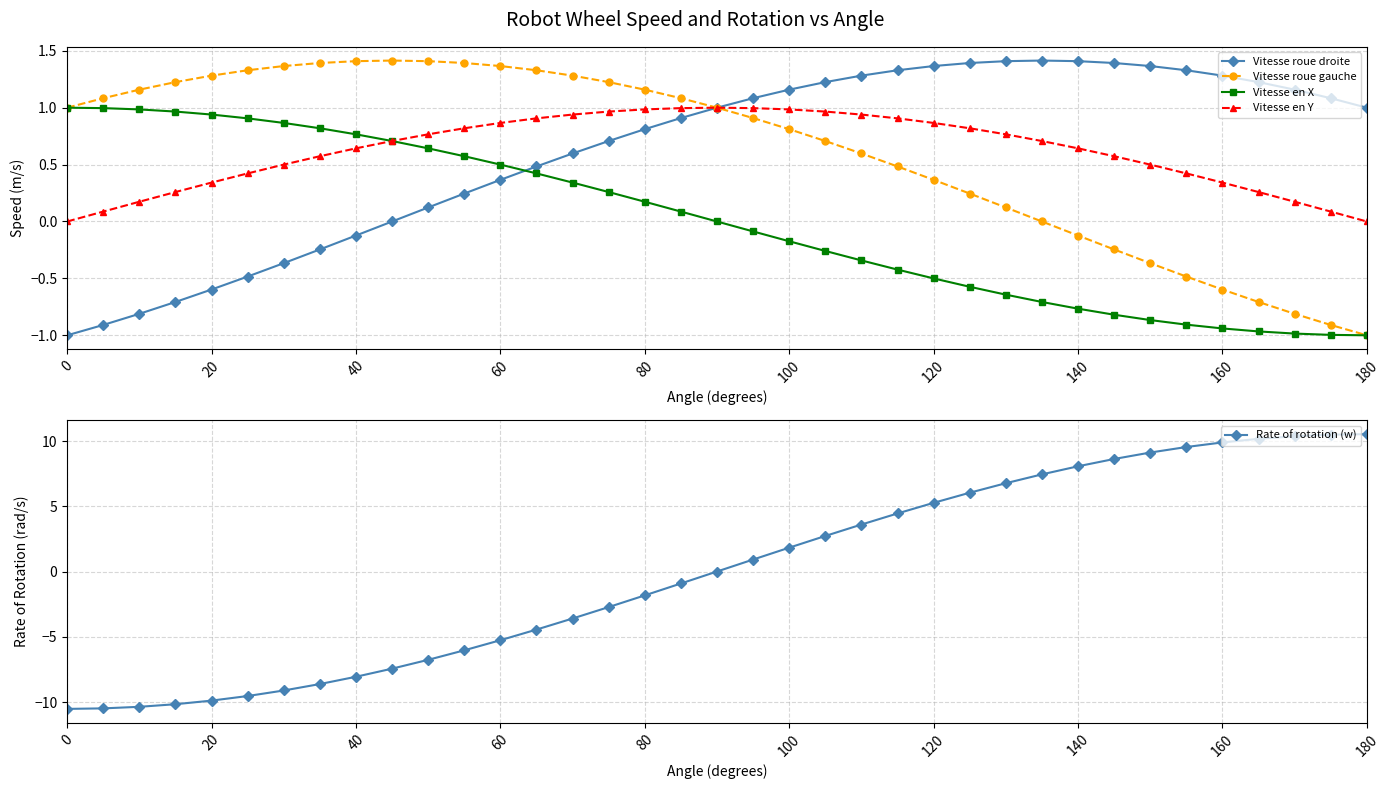

Does the chart have visible grid lines?

Yes